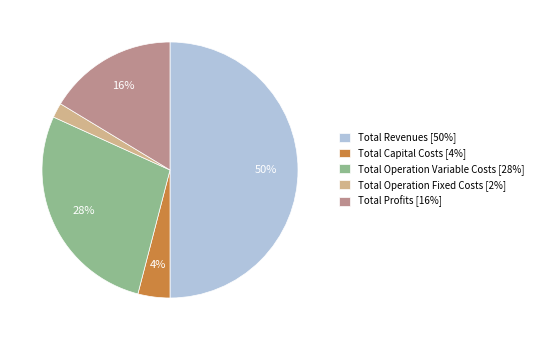

Which has a higher value, Total Operation Variable Costs or Total Revenues?

Total Revenues